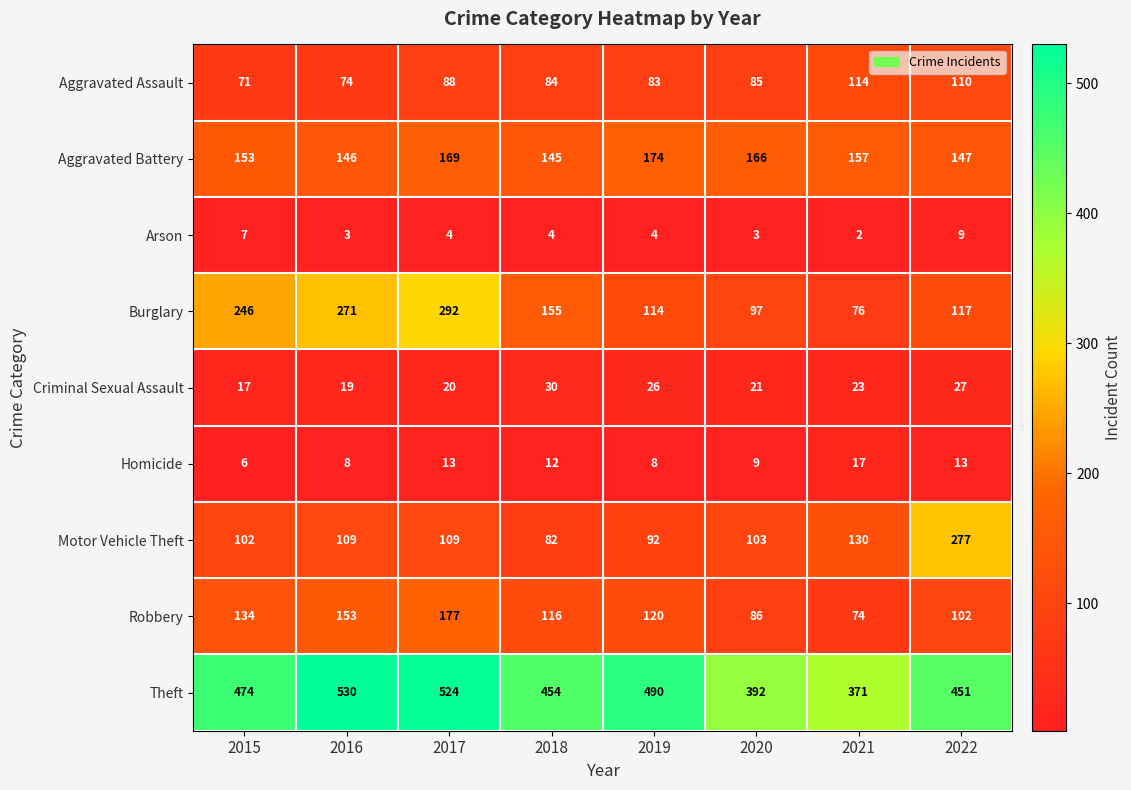

How many distinct data groups are displayed?

9